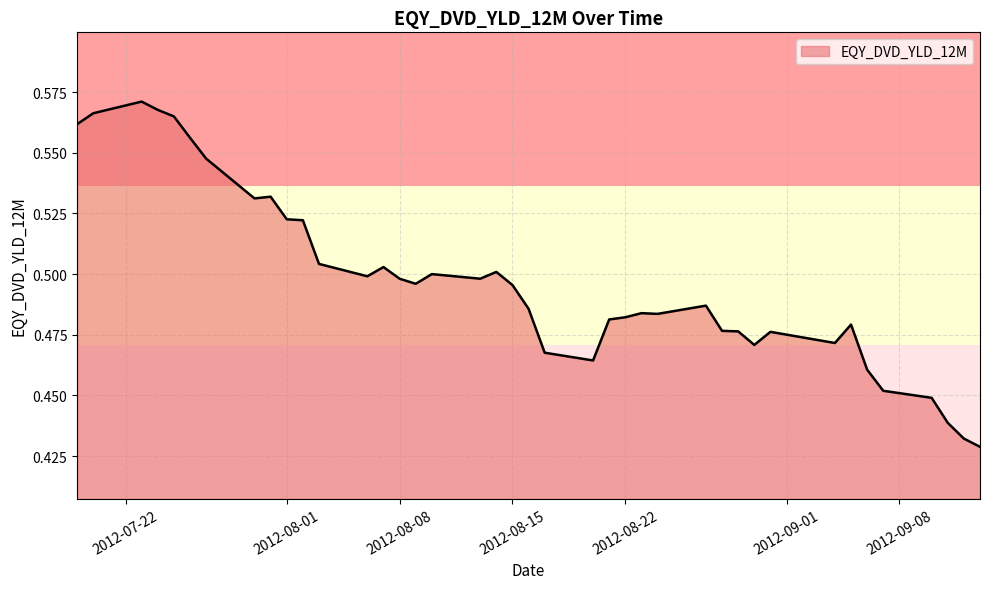

How many lines are shown in the chart?

1